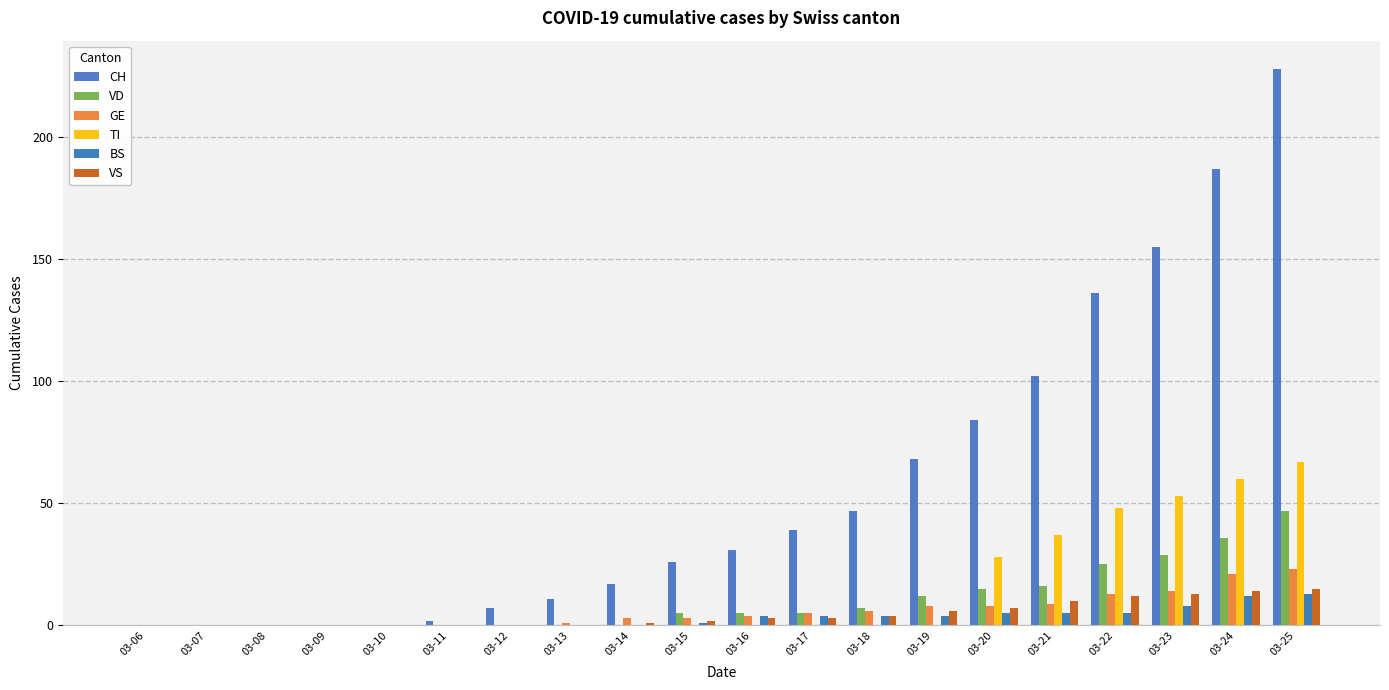

How many categories are shown in the chart?

20